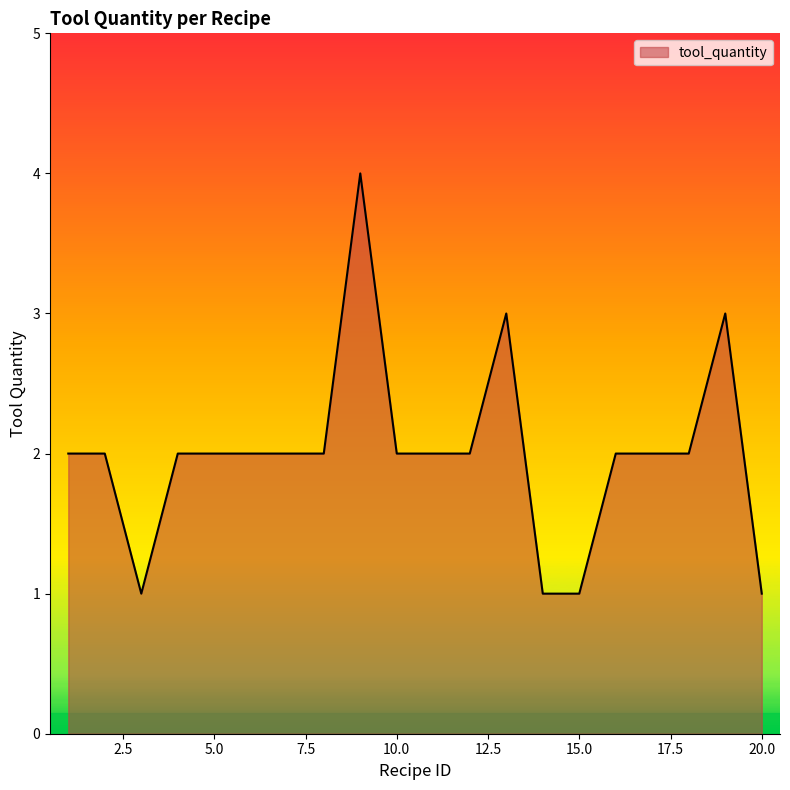

How many values are between 2 and 3?

15